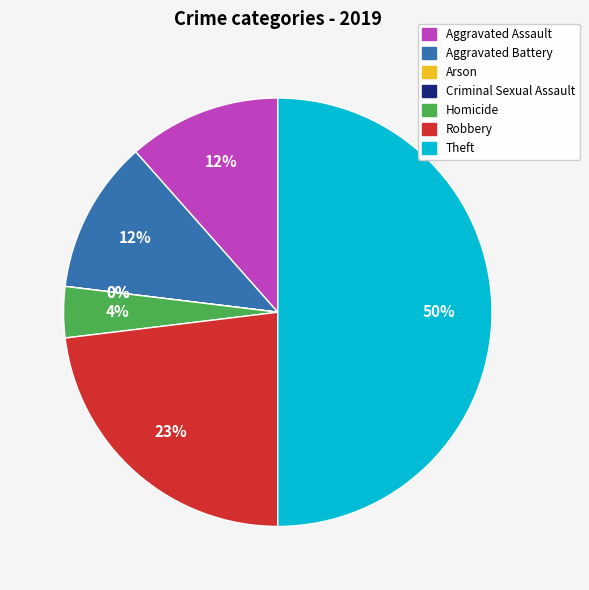

What is the smallest slice in the pie chart?

Arson